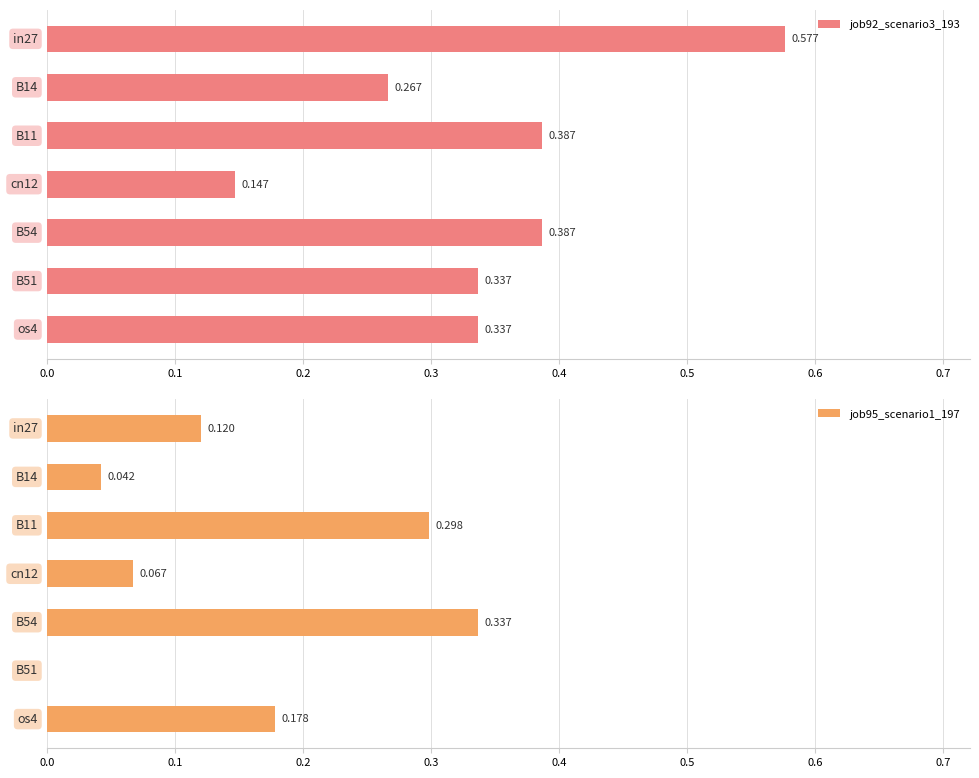

What is the value of the job92_scenario3_193 bar at the 3rd from the left?

0.4